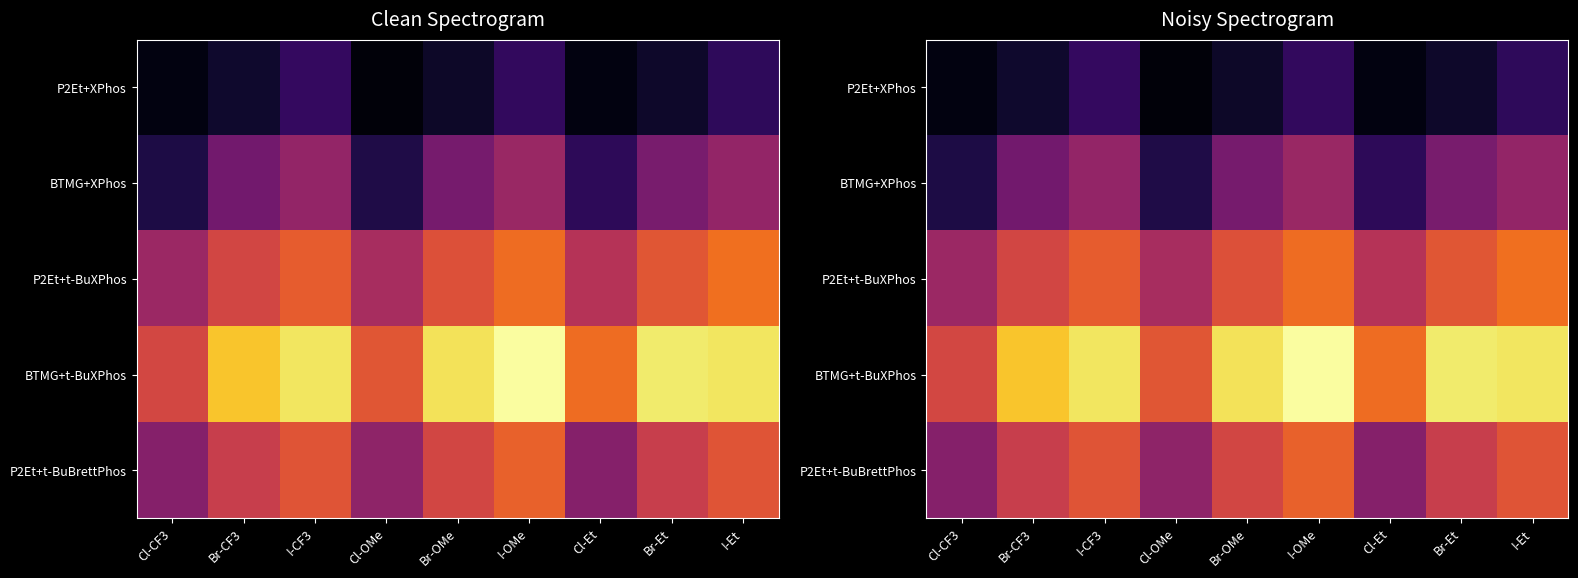

What is the spread (max minus min) of values at Cl-OMe?

30.4